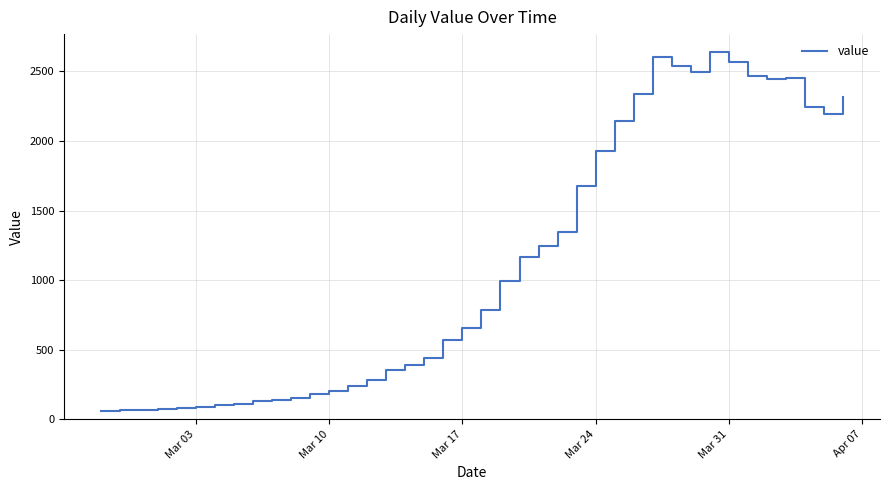

What is the minimum value shown in the chart?

61